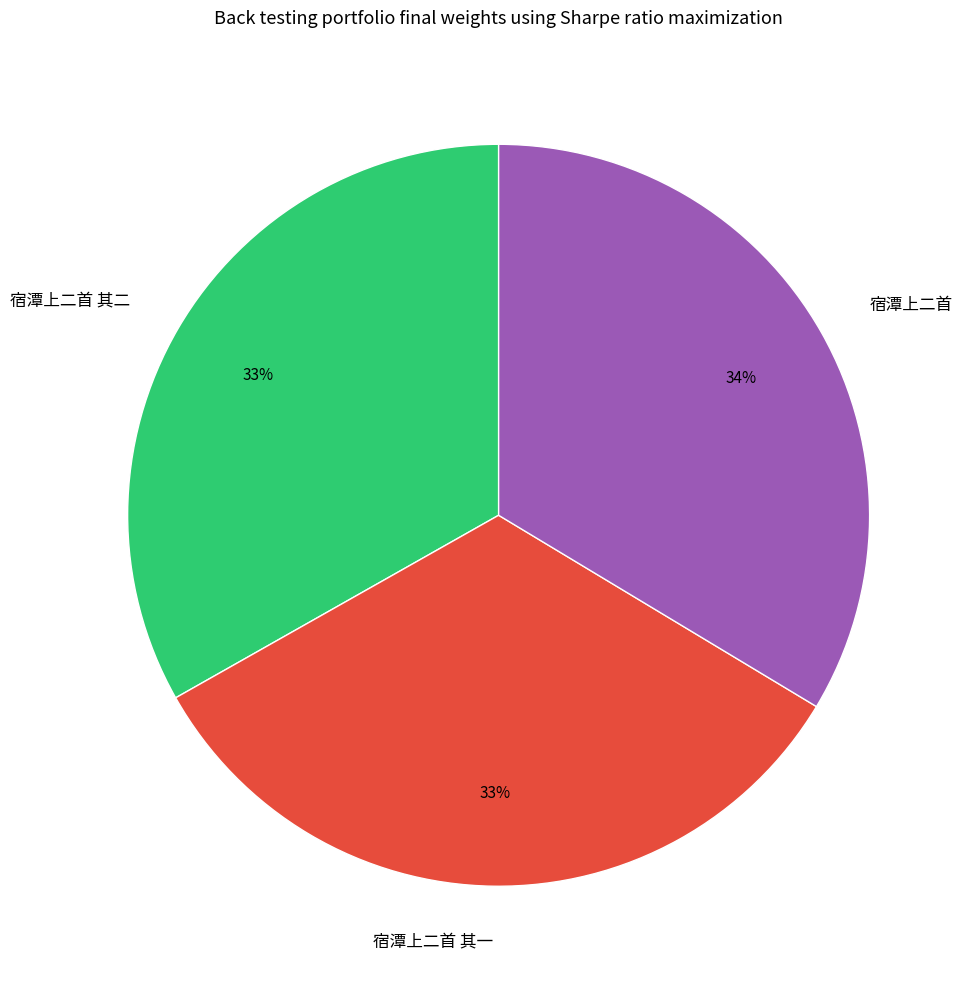

Is there a majority slice in this chart?

No